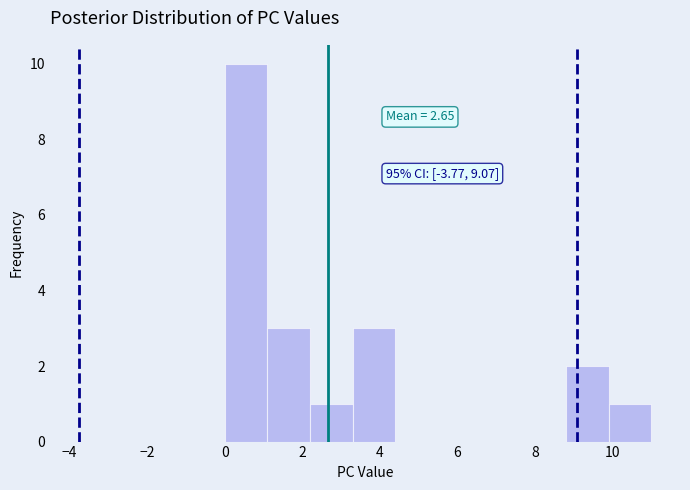

Which range on the x-axis has the tallest bar?

0.0 to 1.1